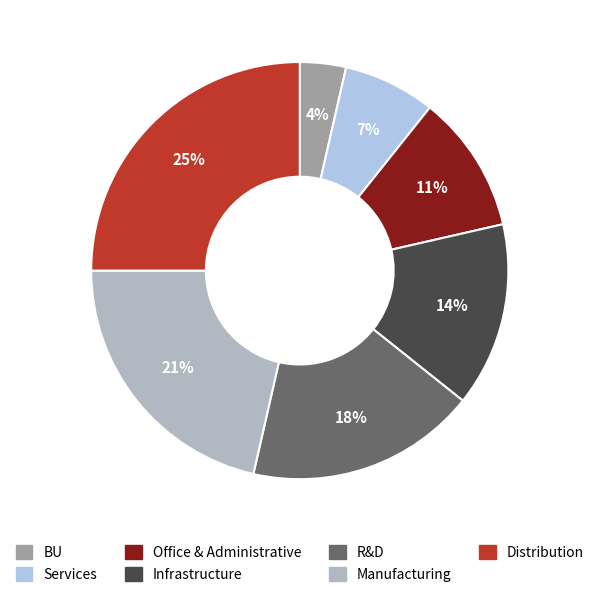

Is there any slice that represents more than half of the pie?

No